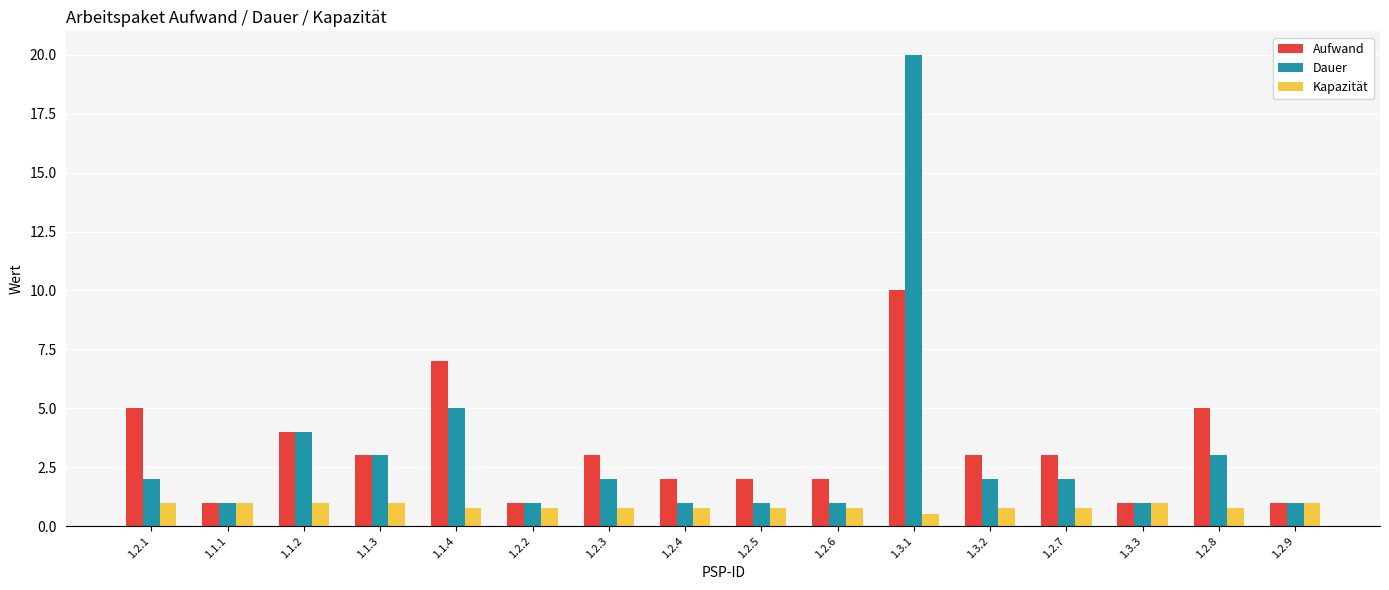

Are the bars horizontal?

No